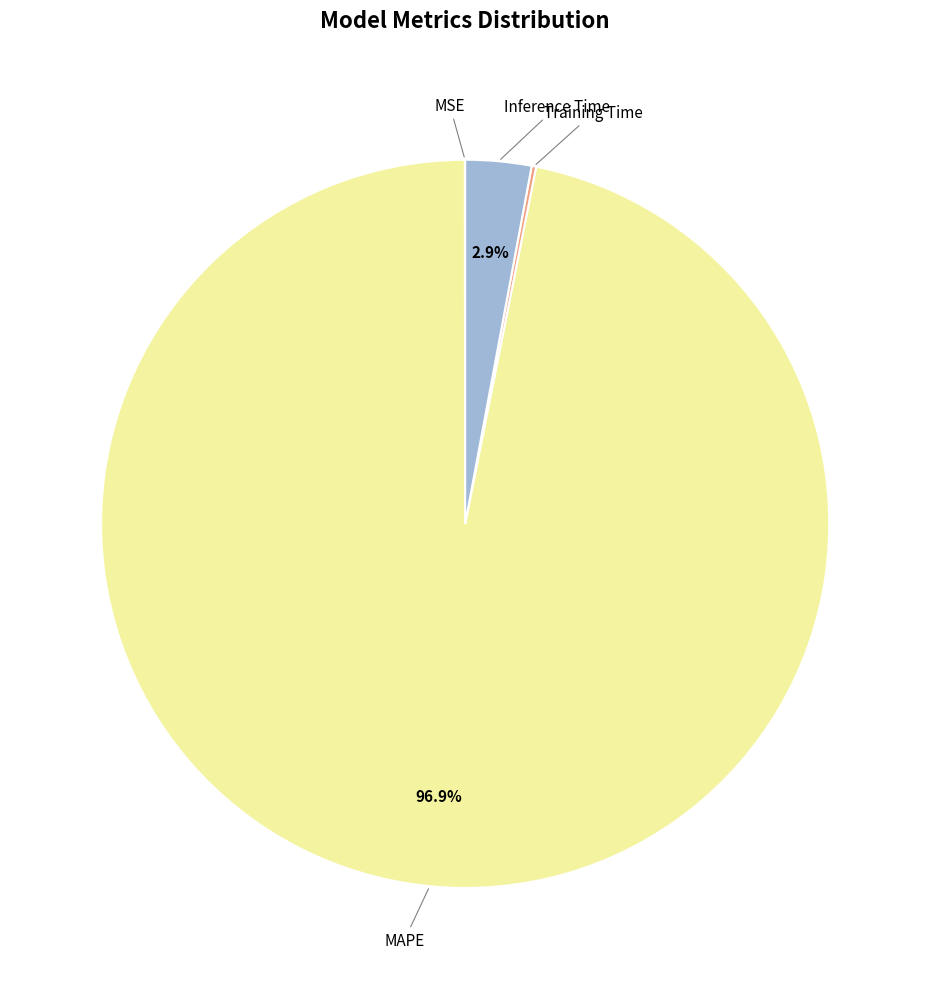

Does any single category account for the majority?

Yes